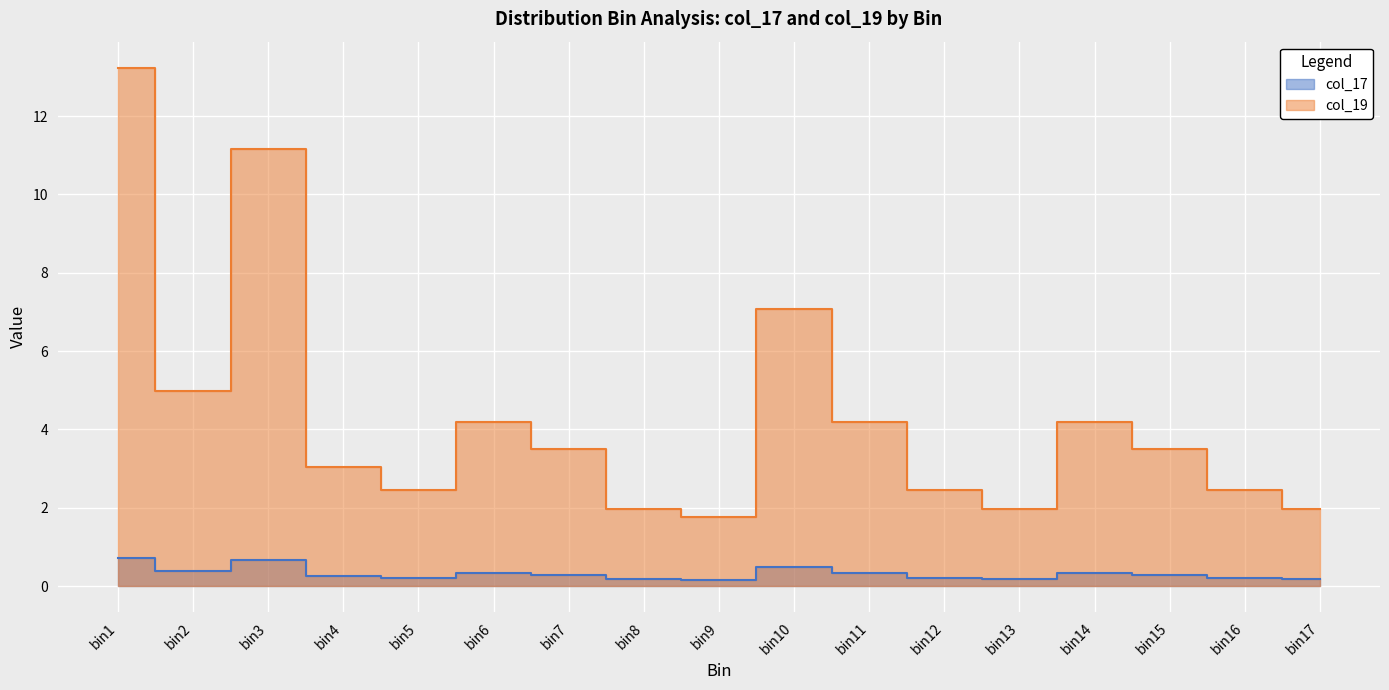

True or false: col_17 and col_19 intersect in this chart.

False